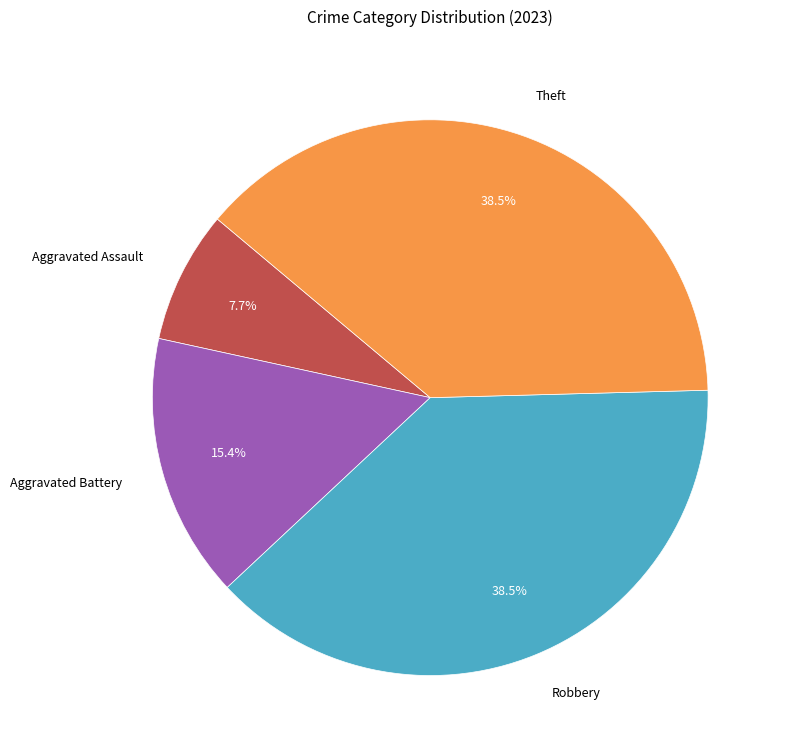

How many slices are in this pie chart?

4